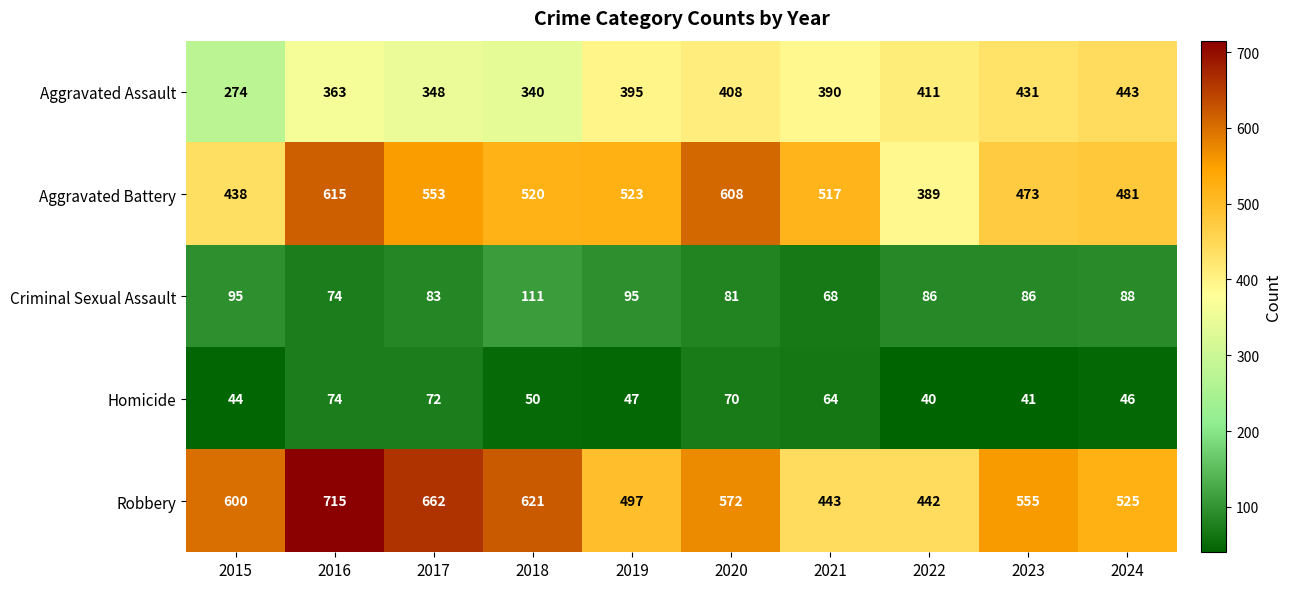

True or false: Homicide has a value of 72 at 2017.

True